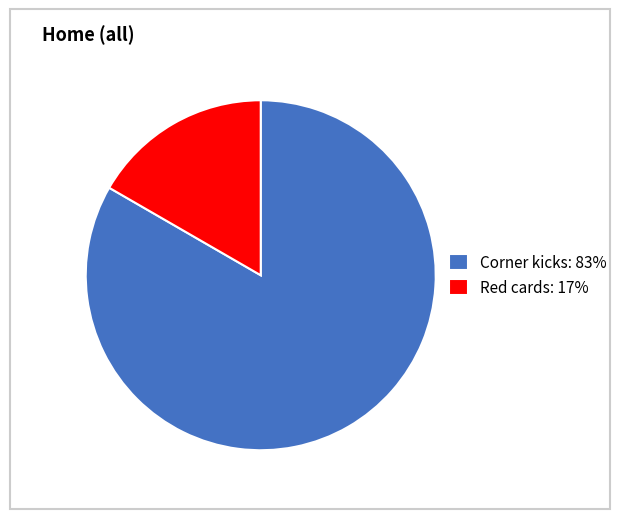

Rank the categories by value from lowest to highest.

Red cards, Corner kicks